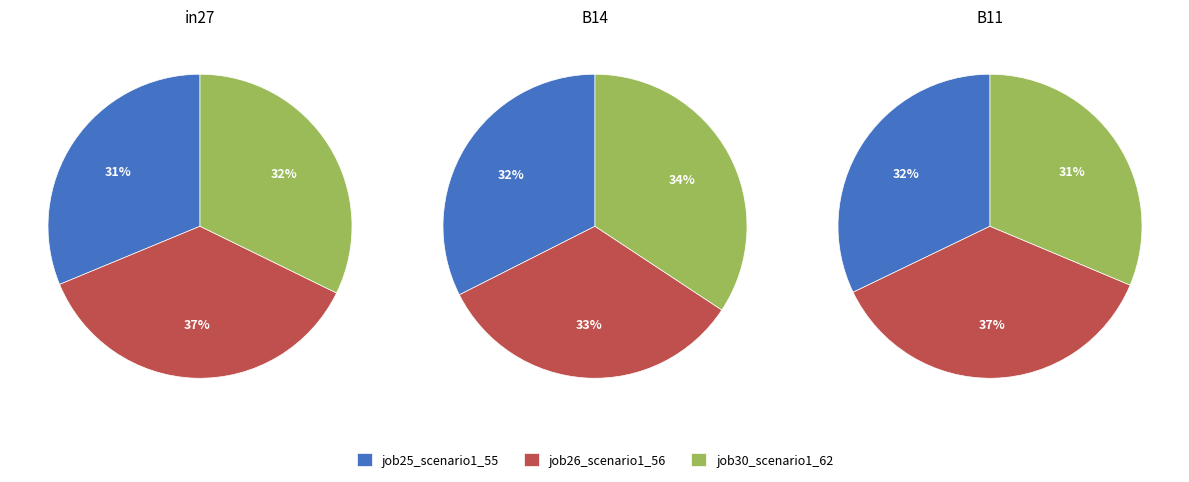

Is job26_scenario1_56 the majority of the pie?

No